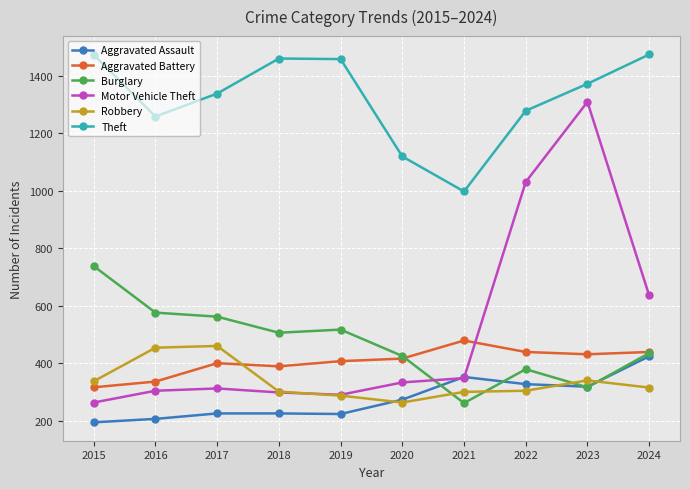

Rank the series at 2017 from lowest to highest value.

Aggravated Assault, Motor Vehicle Theft, Aggravated Battery, Robbery, Burglary, Theft